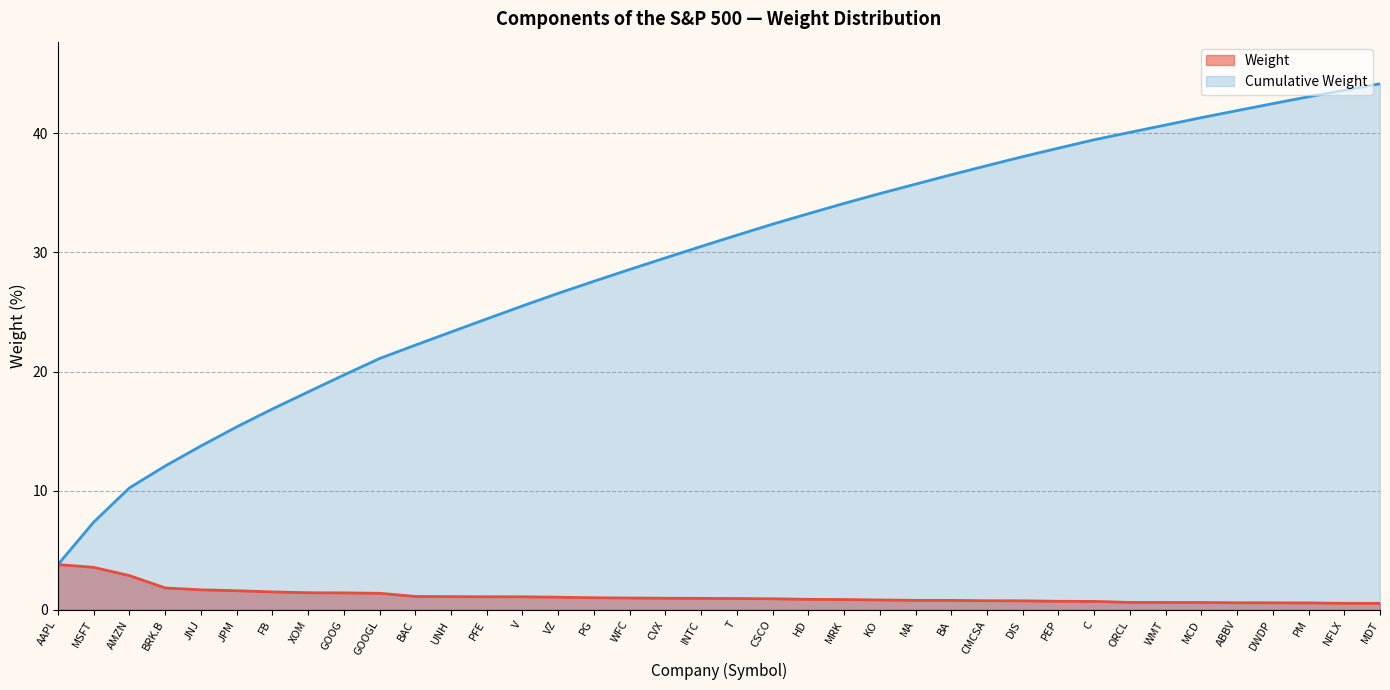

True or false: Cumulative Weight and Weight intersect in this chart.

False